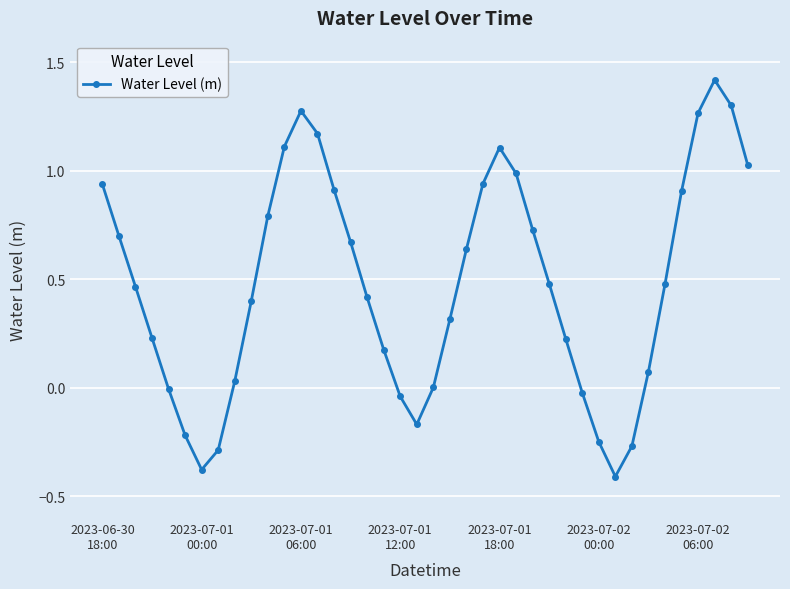

How many points are lower than both their immediate neighbors (excluding endpoints)?

3